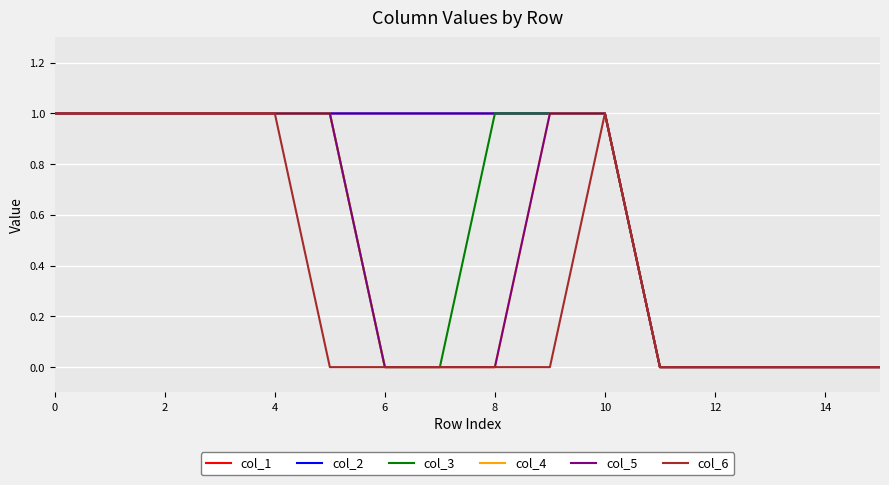

What is the value of the col_3 point at the 2nd from the left?

1